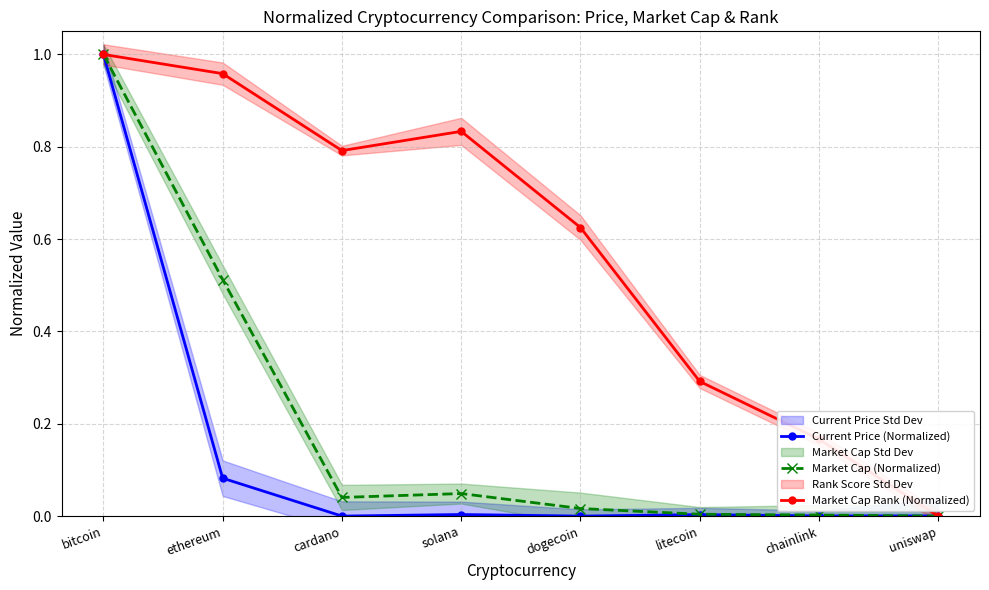

How many interior local valleys does the Market Cap (Normalized) series have?

1